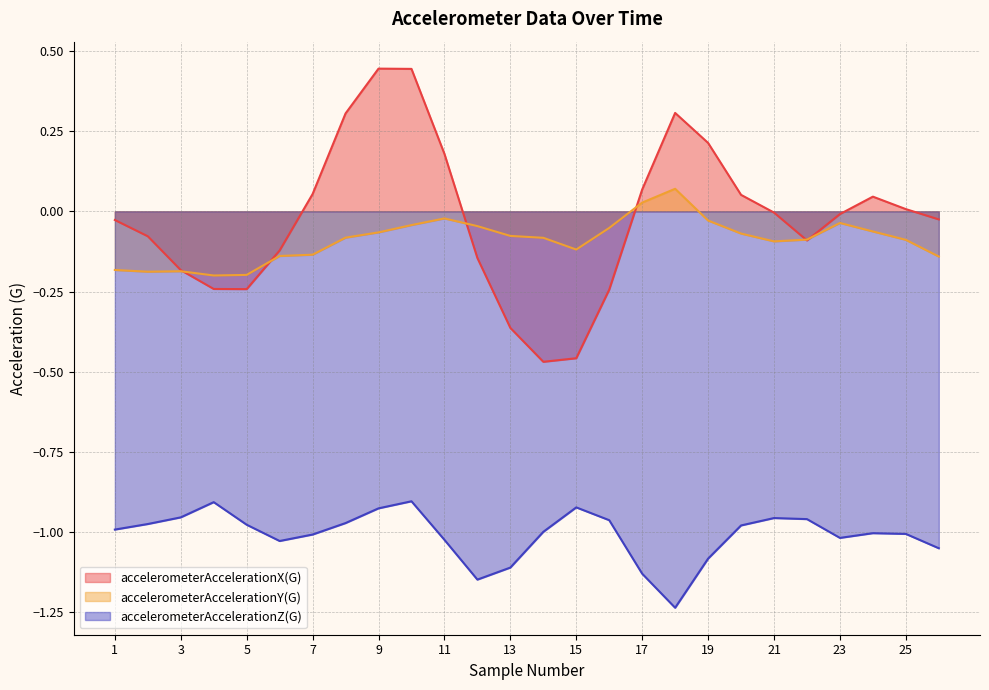

How many negative values does the accelerometerAccelerationY(G) series have?

24